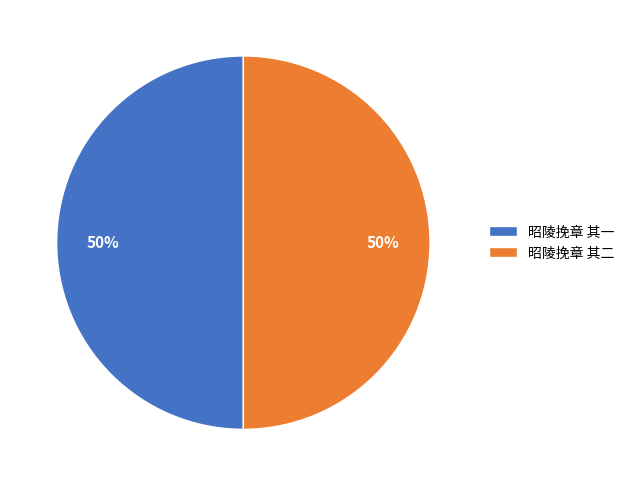

To the nearest percent, what is the average slice percentage?

50%